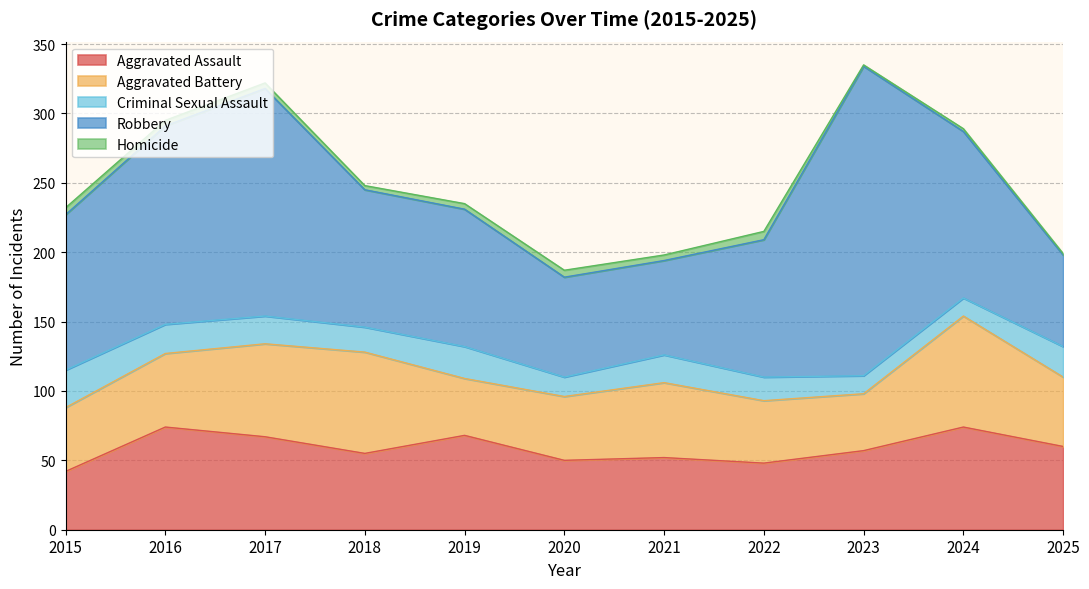

What is the highest value of the Aggravated Assault series?

74